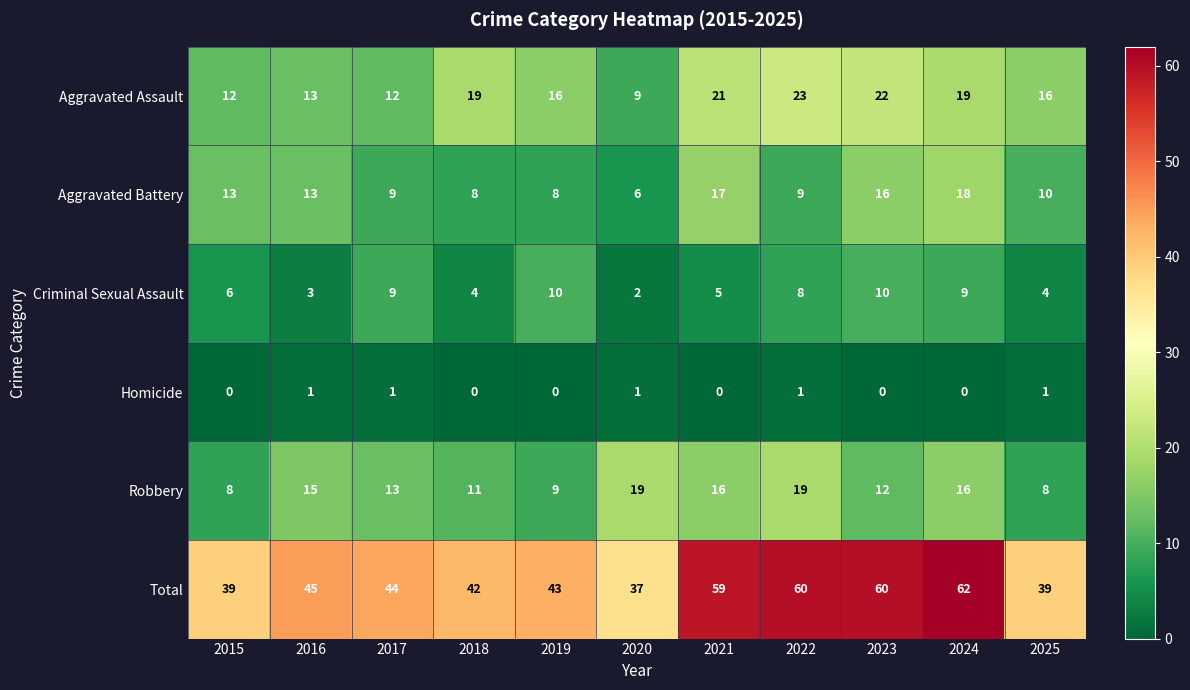

What is the greatest value displayed?

62